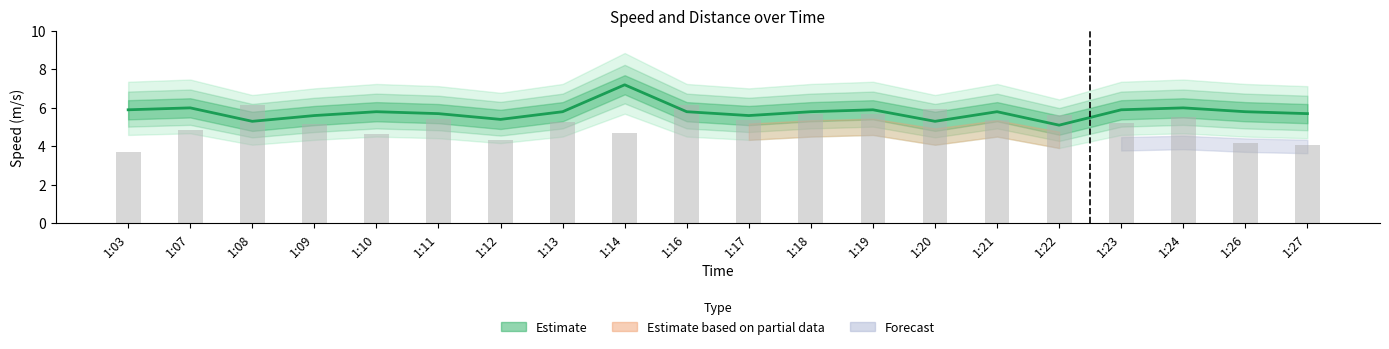

Reading left to right, extract all data points from this chart.

3.7	4.9	6.2	5.1	4.7	5.4	4.3	5.3	4.7	6.1	5.4	5.7	5.7	5.9	5.4	5.6	5.2	5.5	4.2	4.0